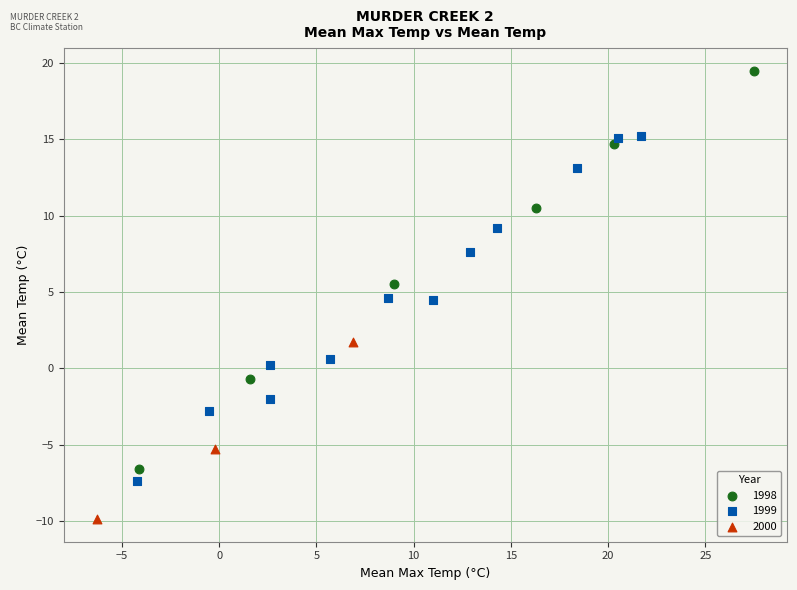

Which series has the largest Y range (max minus min)?

1998